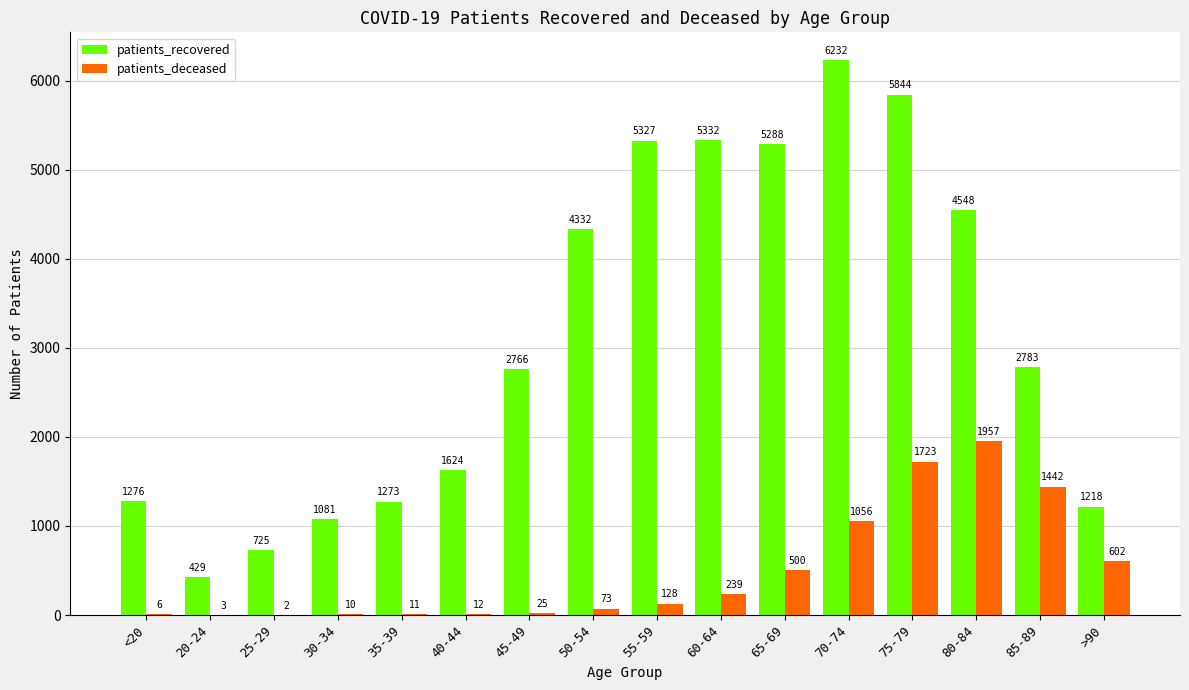

True or false: patients_recovered has a value of 5288 at 65-69.

True